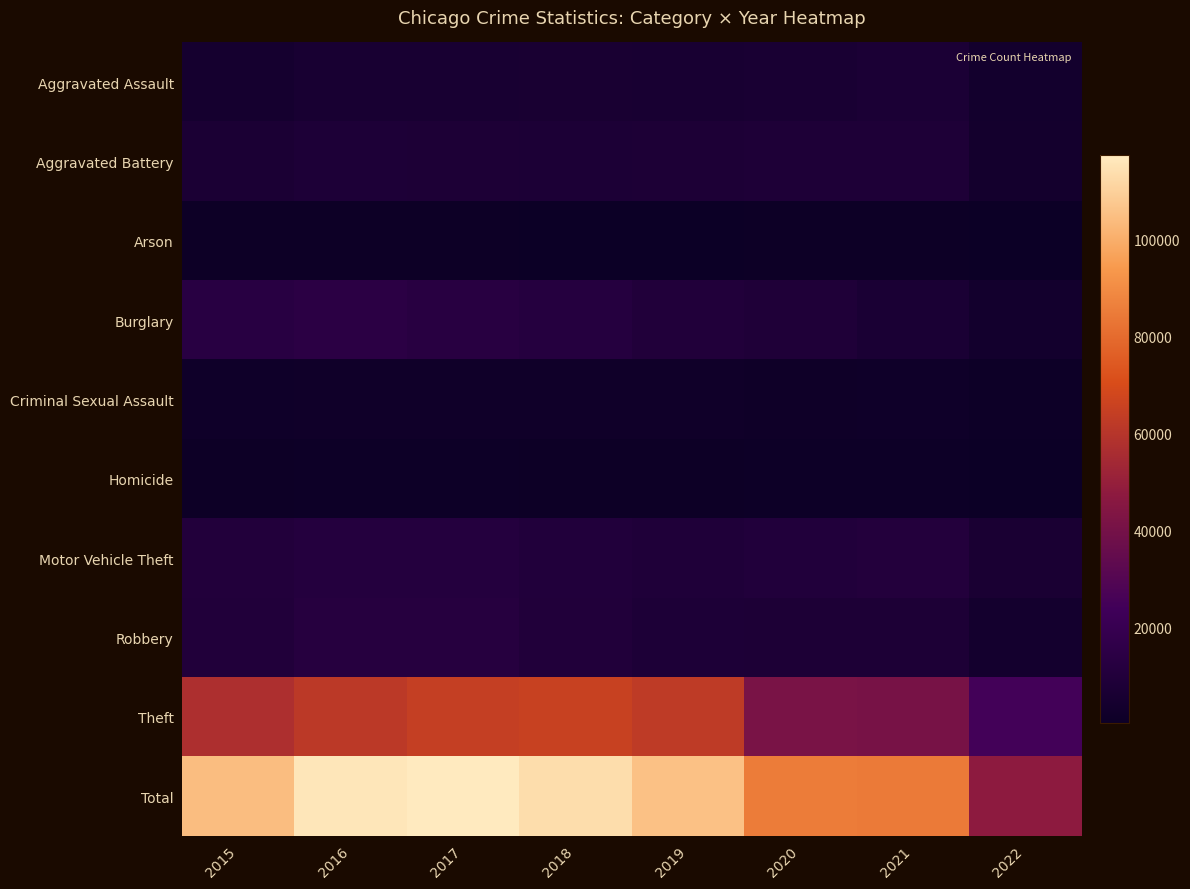

Reading left to right, transcribe all the data shown in this chart.

Aggravated Assault: 2015=4480	2016=5712	2017=5793	2018=6001	2019=5840	2020=6263	2021=7243	2022=3503
Aggravated Battery: 2015=7018	2016=8085	2017=7845	2018=7735	2019=7857	2020=8319	2021=8348	2022=3643
Arson: 2015=448	2016=515	2017=444	2018=373	2019=376	2020=589	2021=526	2022=195
Burglary: 2015=13184	2016=14289	2017=13001	2018=11746	2019=9639	2020=8754	2021=6652	2022=3606
Criminal Sexual Assault: 2015=1655	2016=1807	2017=1925	2018=1963	2019=1859	2020=1435	2021=1668	2022=851
Homicide: 2015=496	2016=786	2017=672	2018=589	2019=498	2020=785	2021=801	2022=338
Motor Vehicle Theft: 2015=10068	2016=11286	2017=11380	2018=9983	2019=8978	2020=9953	2021=10591	2022=6538
Robbery: 2015=9638	2016=11960	2017=11880	2018=9679	2019=7994	2020=7855	2021=7919	2022=4079
Theft: 2015=57347	2016=61618	2017=64380	2018=65281	2019=62476	2020=41289	2021=40713	2022=24772
Total: 2015=104334	2016=116058	2017=117320	2018=113350	2019=105517	2020=85242	2021=84461	2022=47525